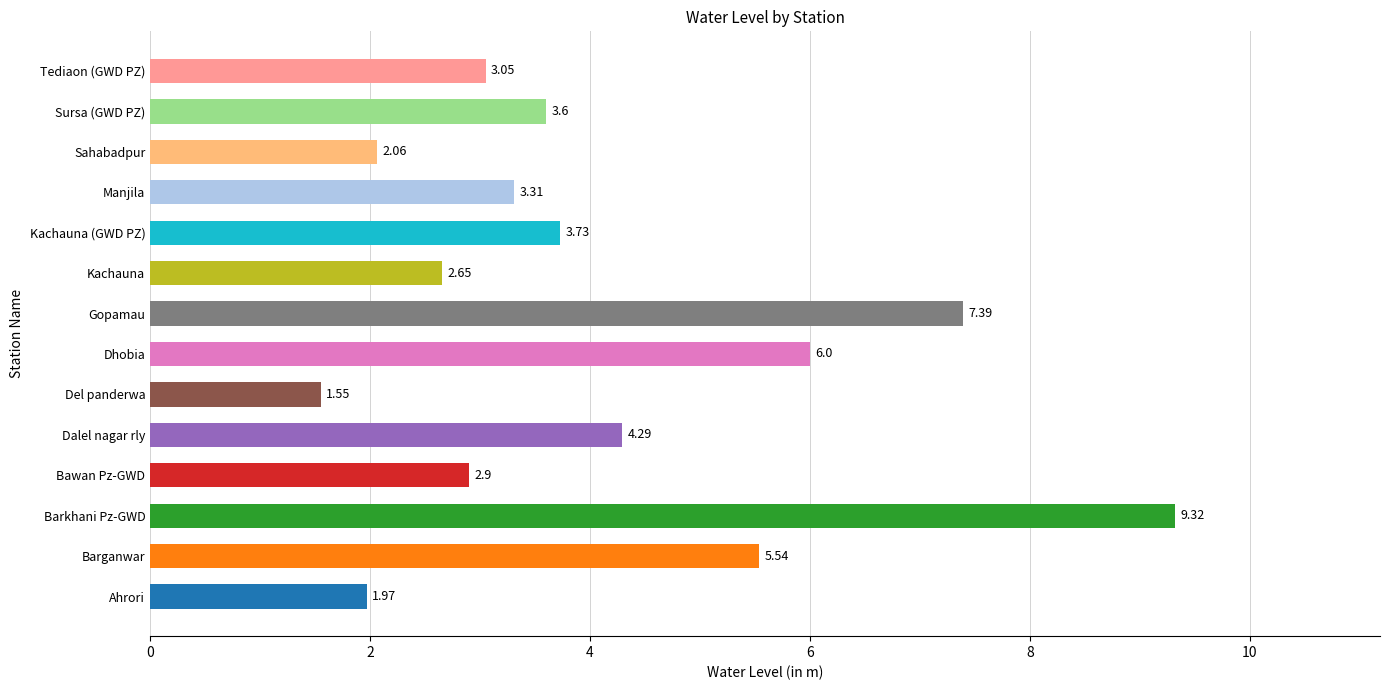

How many bars are there in total?

14